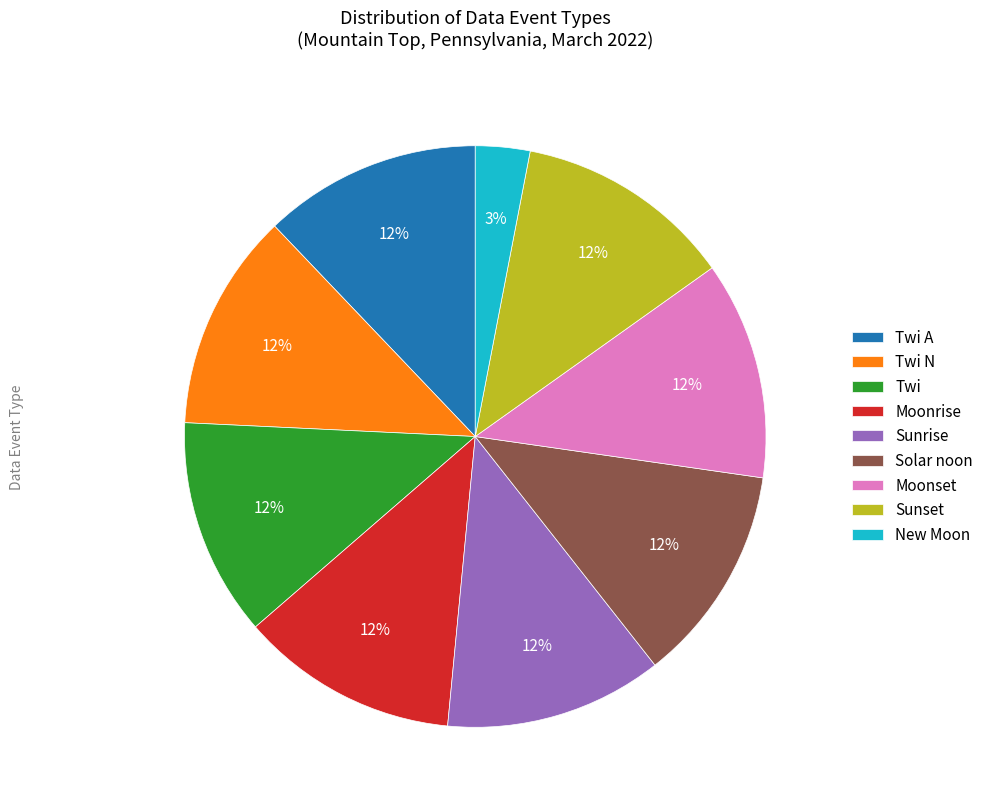

Combined, do Twi N and Sunrise account for over 50%?

No